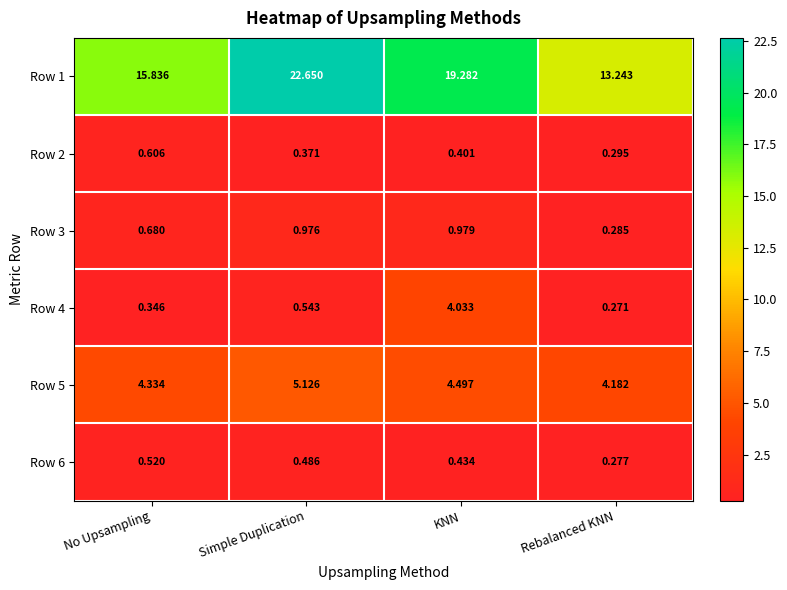

Which label corresponds to the largest value in the chart?

Simple Duplication